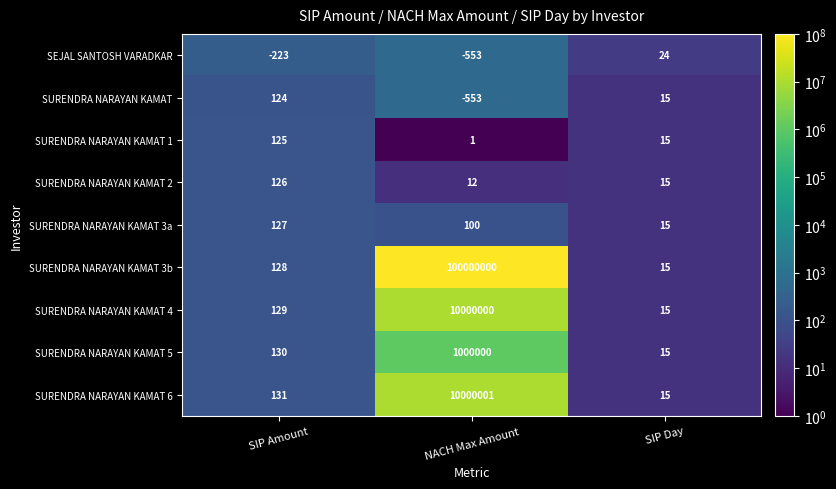

Is it true that SURENDRA NARAYAN KAMAT 6 equals 131 at SIP Amount?

True